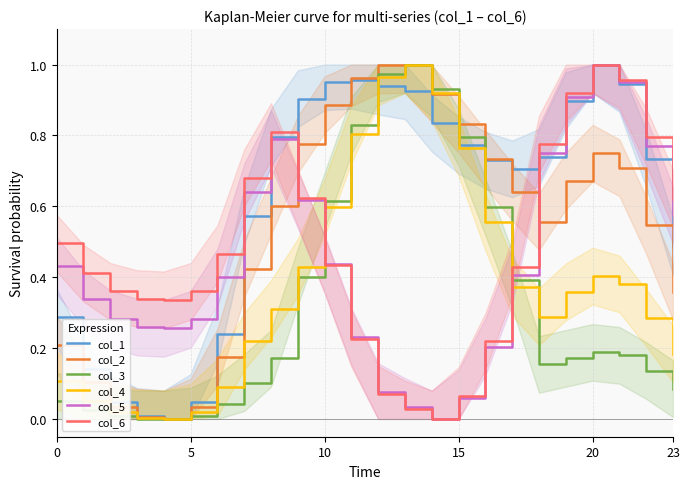

In col_2, how many points are higher than both neighbors (excluding endpoints)?

2